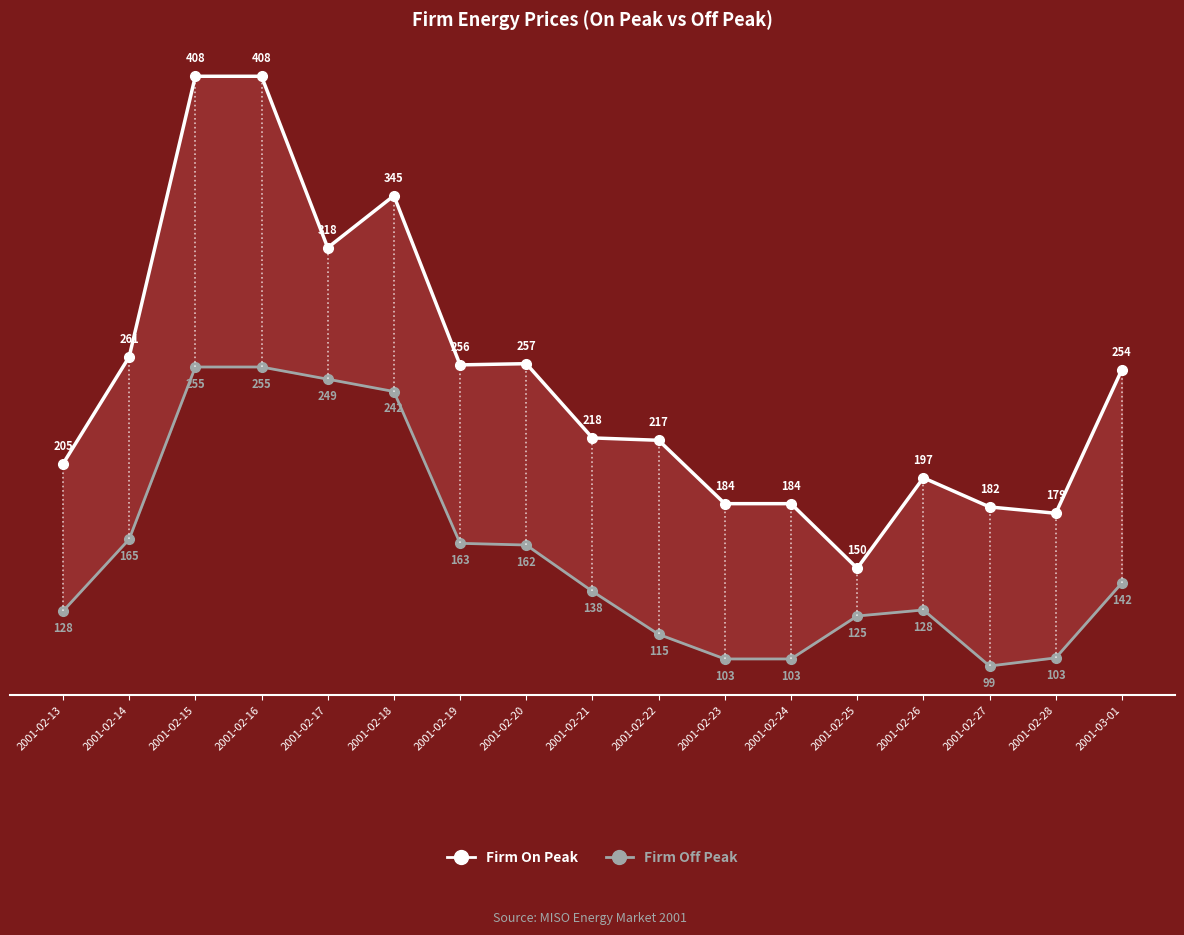

How many data points in Firm Off Peak are above 137?

9